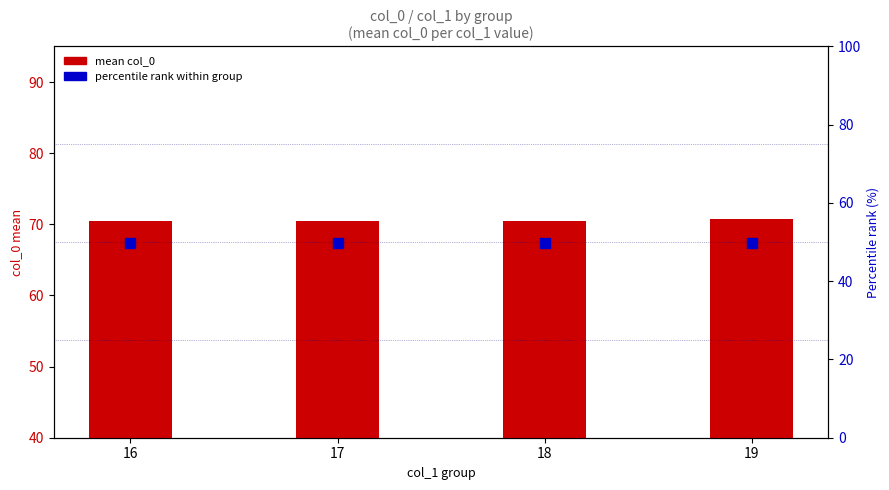

At which category is the sum across all series the highest?

19